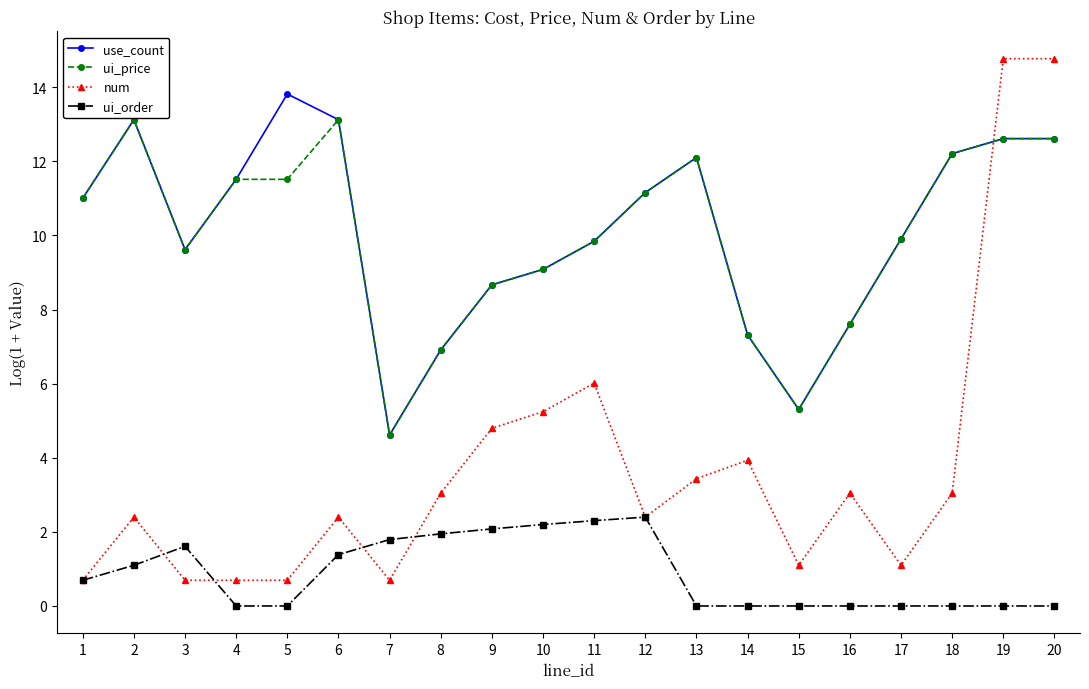

At 5, list the series in order from smallest to largest.

ui_order, num, ui_price, use_count